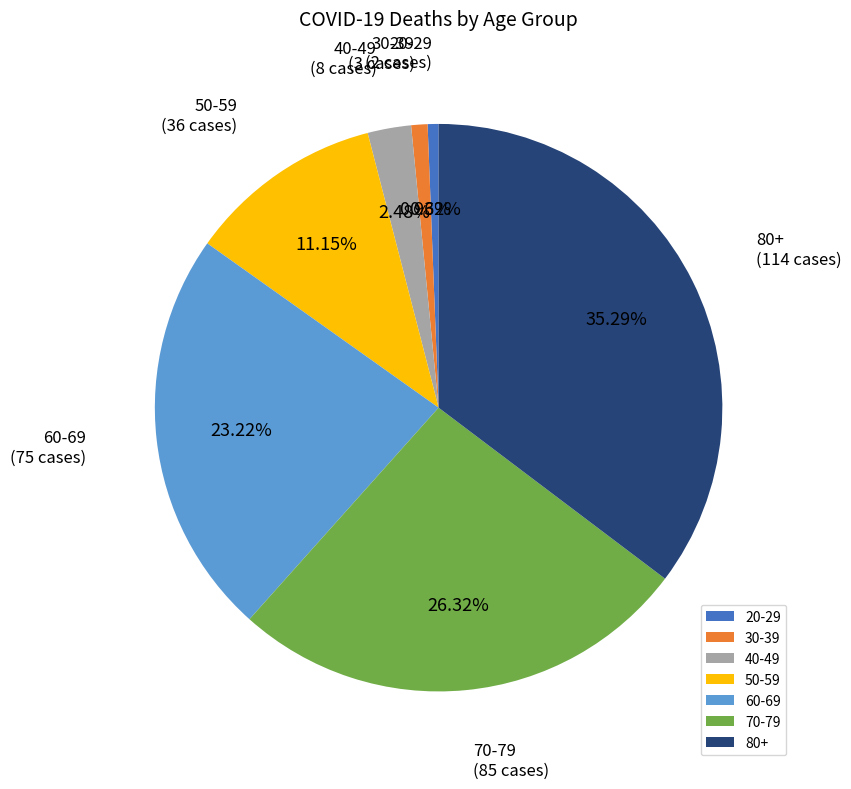

To the nearest percent, what is the combined percentage of 80+ and 20-29?

36%